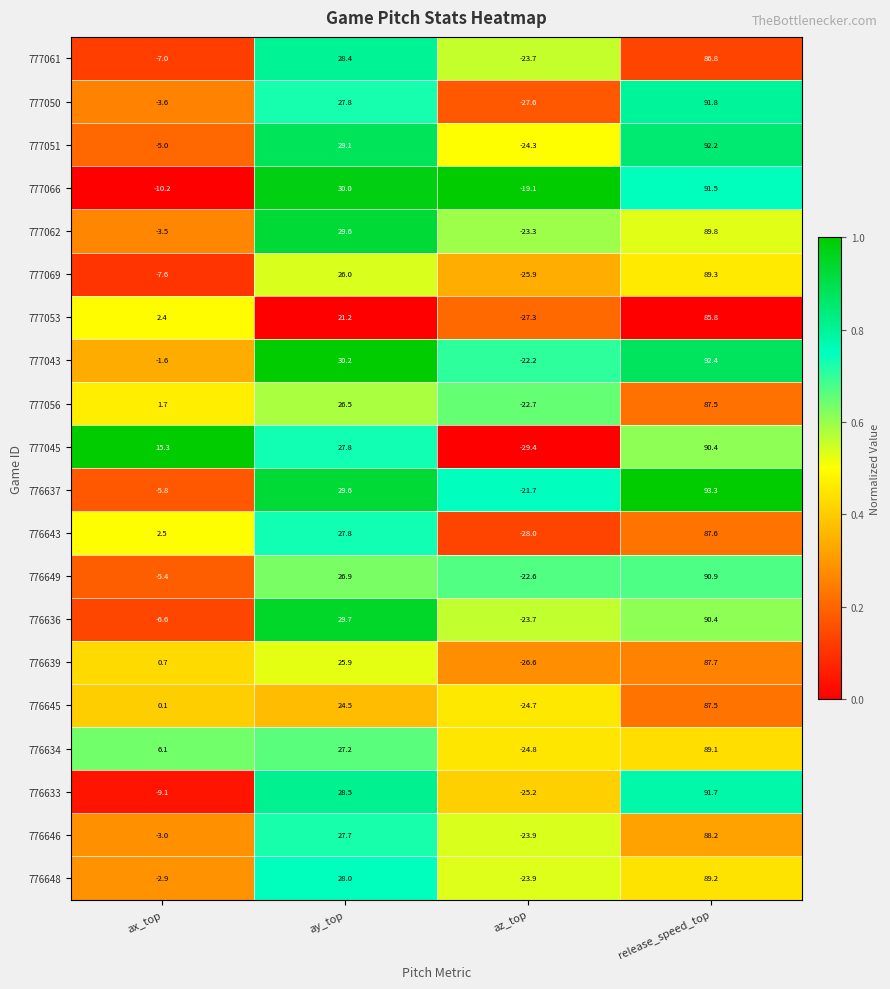

Rank the categories by 777056 value from highest to lowest.

release_speed_top, ay_top, ax_top, az_top